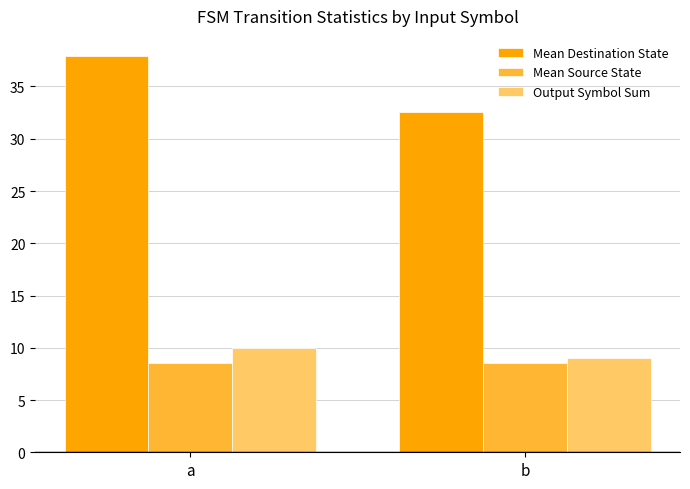

Rank the series at a from highest to lowest value.

Mean Destination State, Output Symbol Sum, Mean Source State